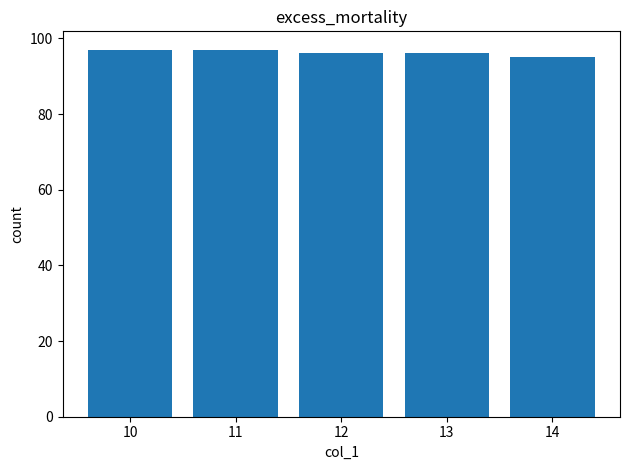

Reading left to right, list all the values displayed in this chart.

97	97	96	96	95